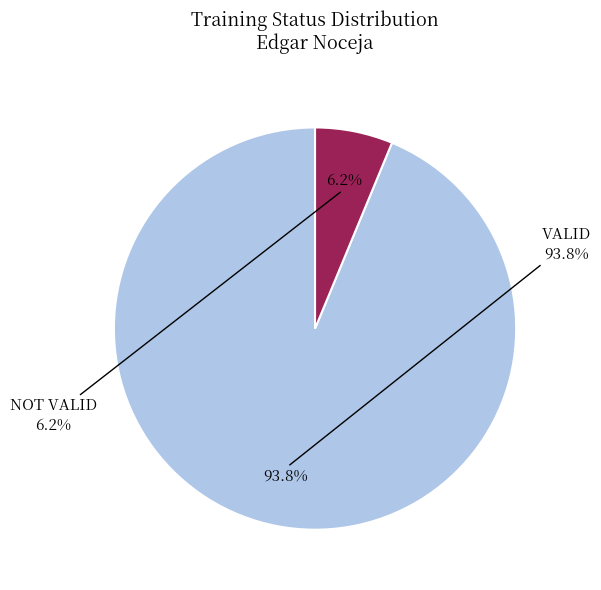

Rank the categories by value from highest to lowest.

VALID, NOT VALID